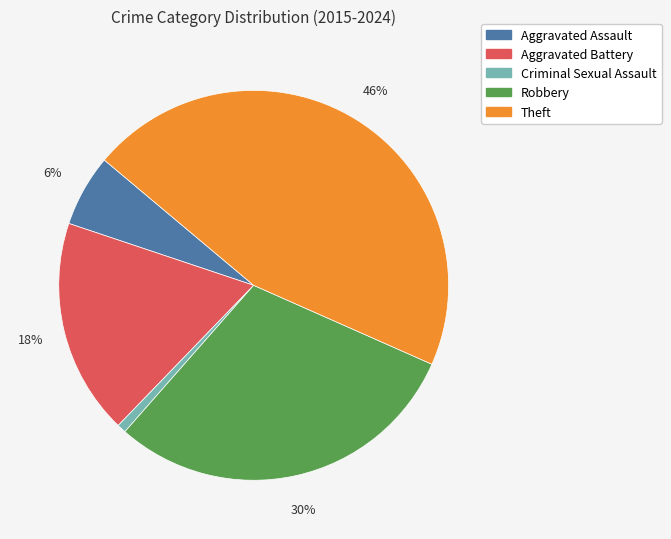

Is the sum of Theft and Aggravated Assault greater than half?

Yes